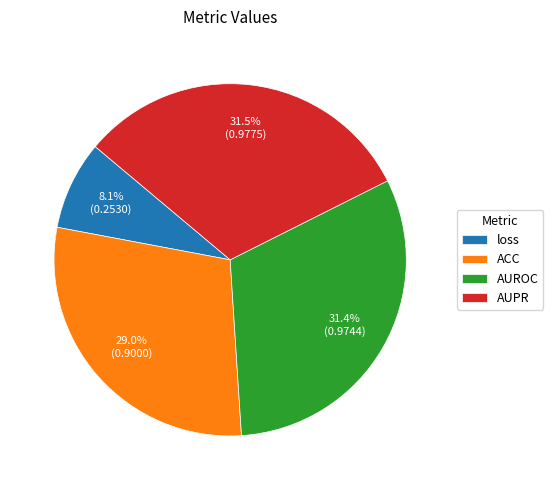

How many slices are in this pie chart?

4